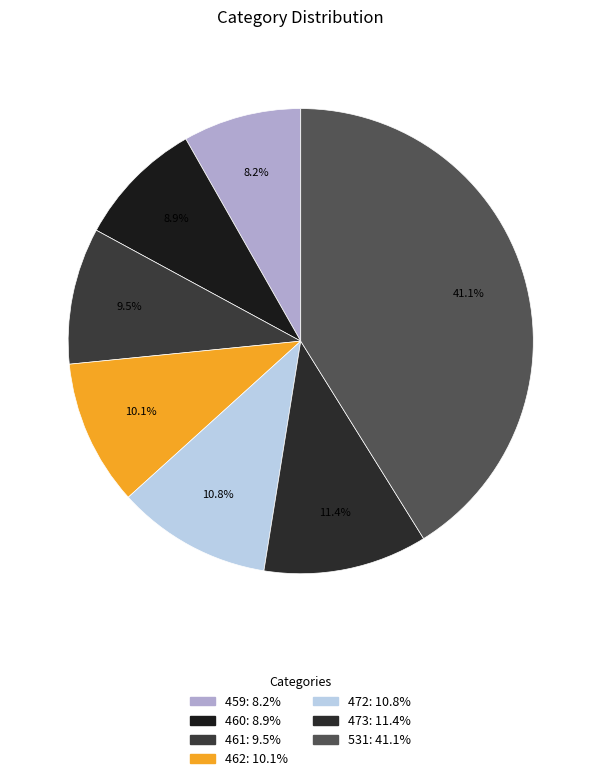

Is it true that 460 is 23% of the pie?

False